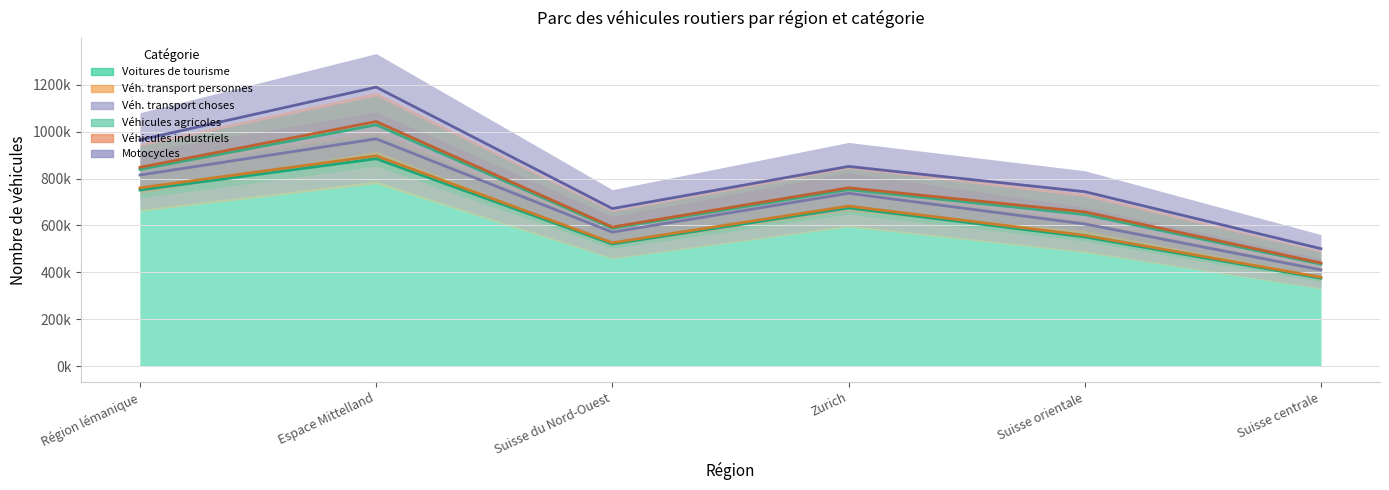

What is the difference between the highest and lowest values at Suisse du Nord-Ouest?

150949